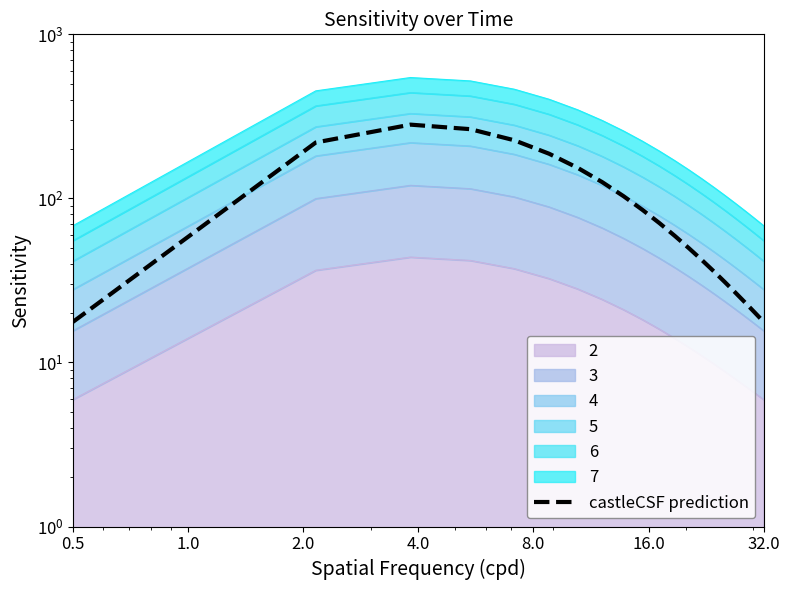

How many values exceed 70?

10